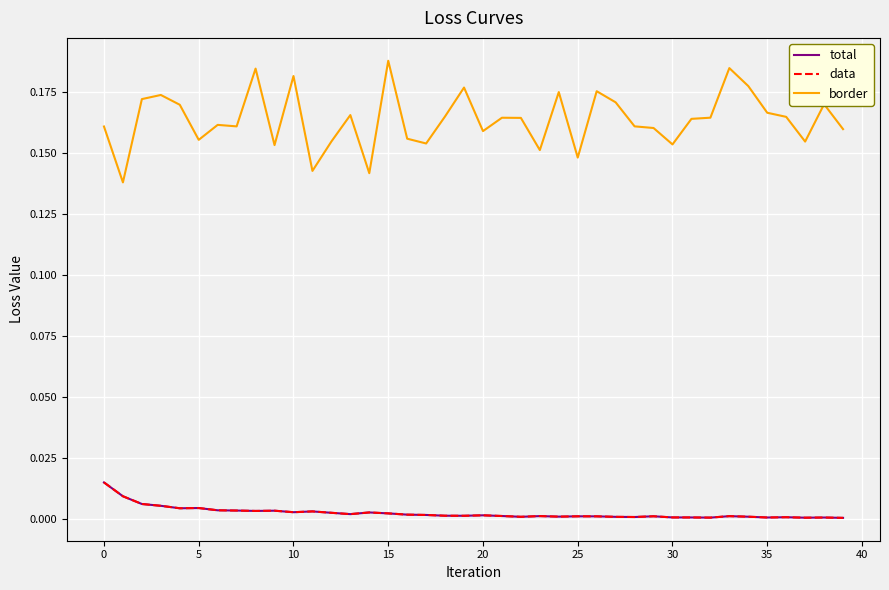

Does the chart have visible grid lines?

Yes